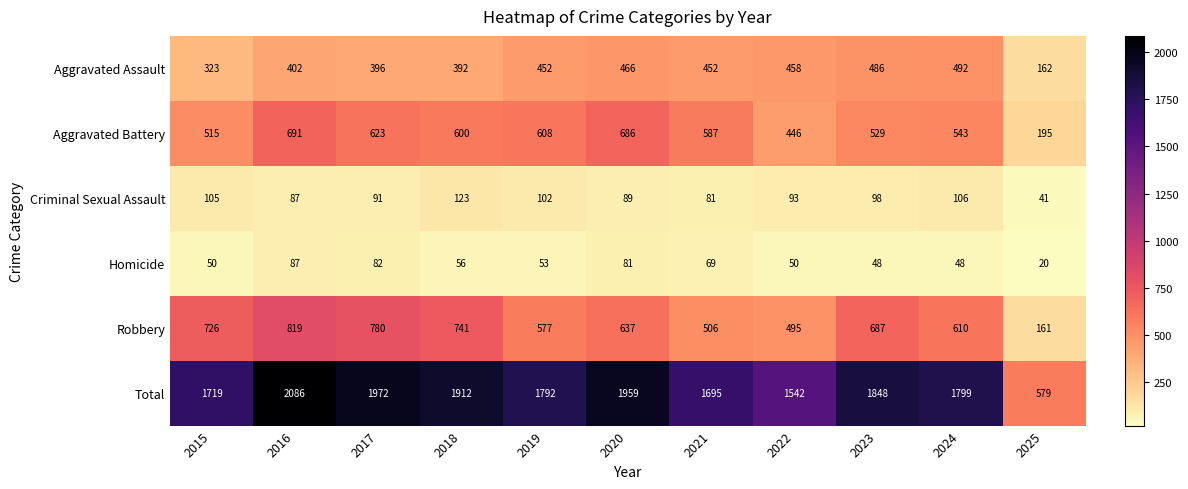

What is the total value across all series at 2017?

3944